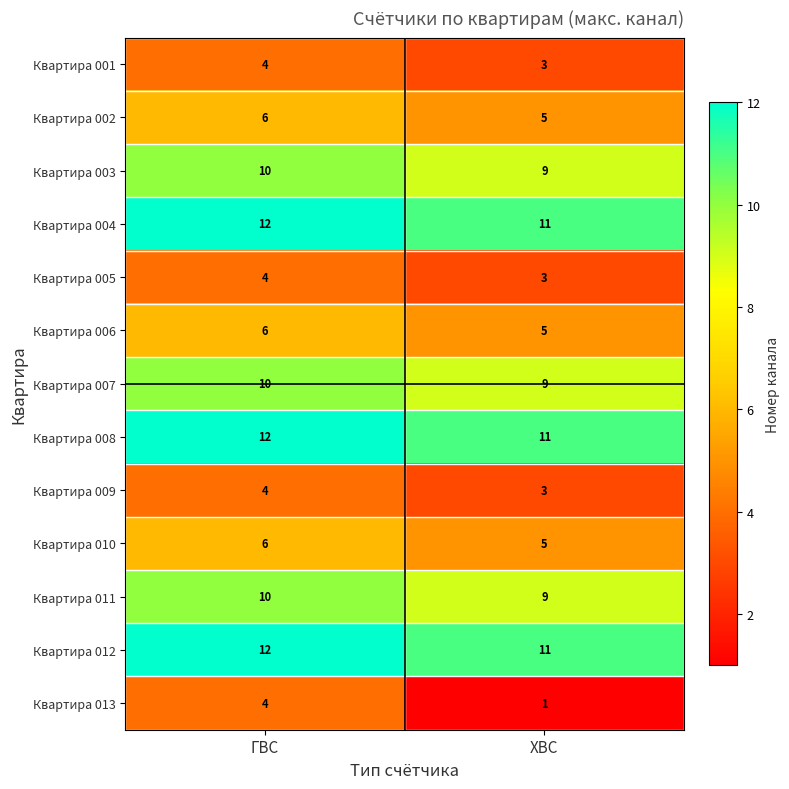

Rank the categories by Квартира 003 value from highest to lowest.

ГВС, ХВС